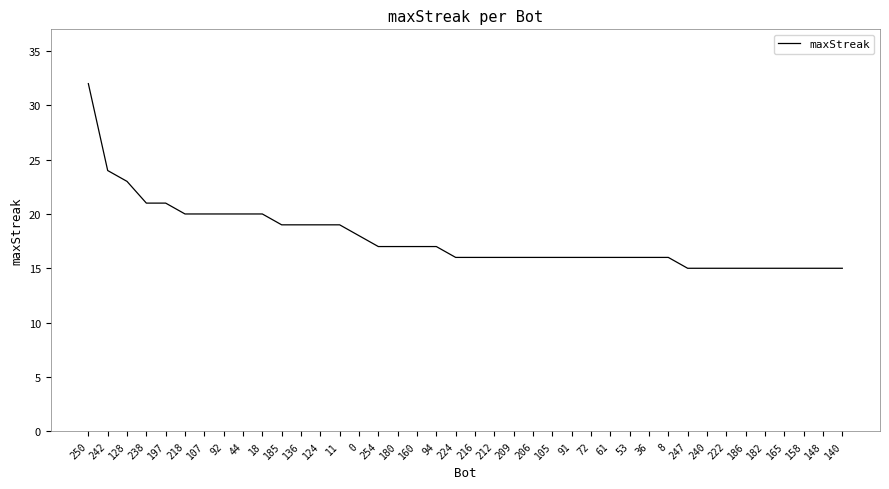

Between 160 and 185, which is larger?

185